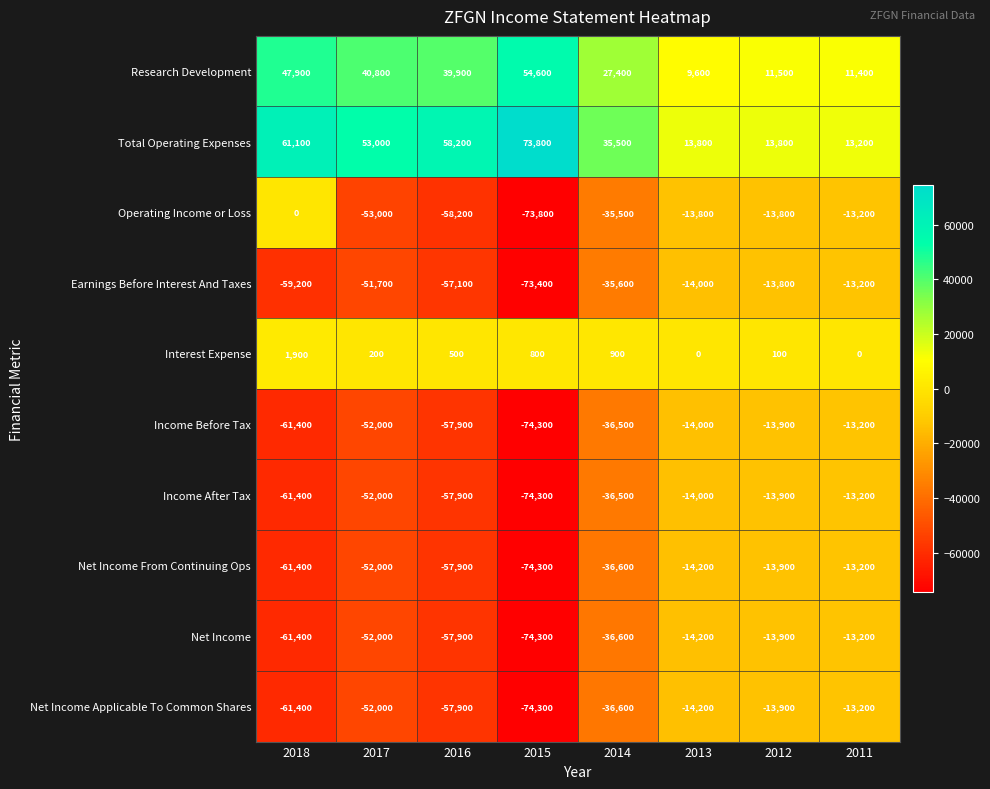

How many data points does each series have?

8